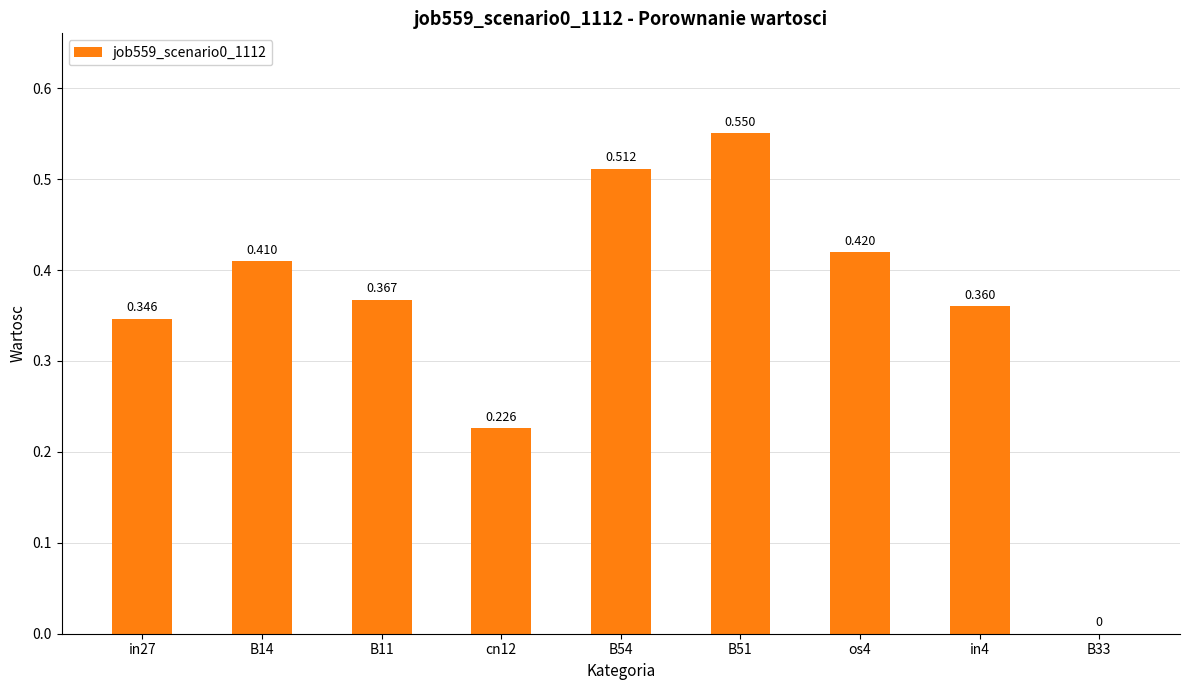

How many distinct data groups are displayed?

1